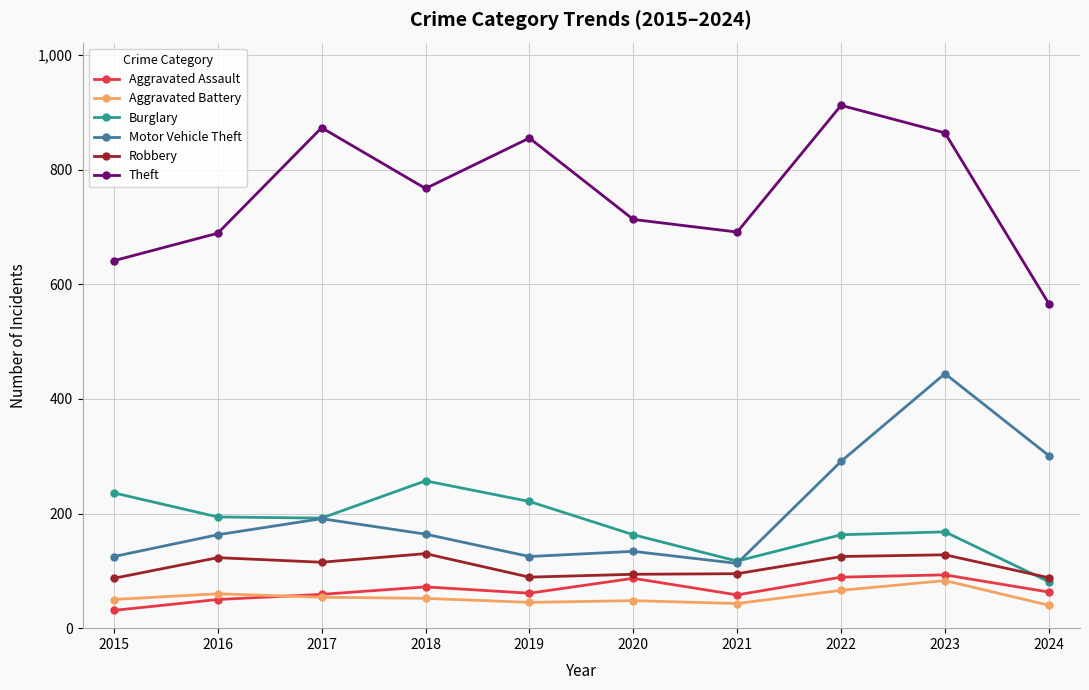

What is the average value of the Burglary series?

179